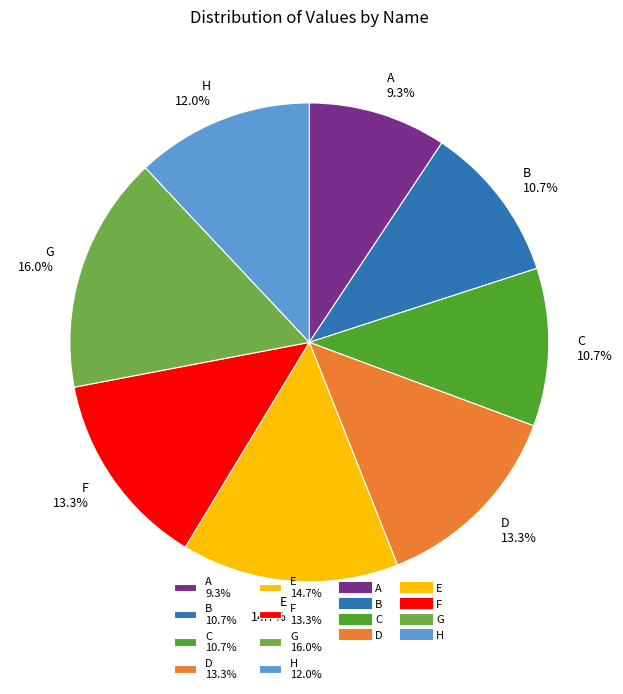

Is D the majority of the pie?

No